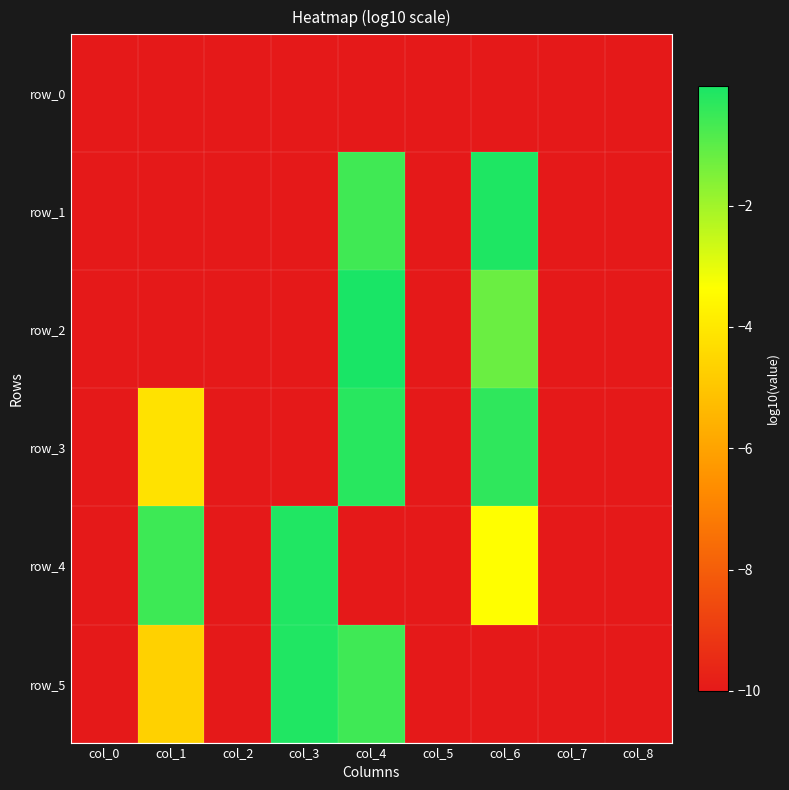

Reading left to right, what are all the values shown in this chart?

row_0: col_0=-10.0	col_1=-10.0	col_2=-10.0	col_3=-10.0	col_4=-10.0	col_5=-10.0	col_6=-10.0	col_7=-10.0	col_8=-10.0
row_1: col_0=-10.0	col_1=-10.0	col_2=-10.0	col_3=-10.0	col_4=-0.6	col_5=-10.0	col_6=-0.1	col_7=-10.0	col_8=-10.0
row_2: col_0=-10.0	col_1=-10.0	col_2=-10.0	col_3=-10.0	col_4=-0.0	col_5=-10.0	col_6=-1.2	col_7=-10.0	col_8=-10.0
row_3: col_0=-10.0	col_1=-4.2	col_2=-10.0	col_3=-10.0	col_4=-0.3	col_5=-10.0	col_6=-0.3	col_7=-10.0	col_8=-10.0
row_4: col_0=-10.0	col_1=-0.6	col_2=-10.0	col_3=-0.1	col_4=-10.0	col_5=-10.0	col_6=-3.4	col_7=-10.0	col_8=-10.0
row_5: col_0=-10.0	col_1=-4.7	col_2=-10.0	col_3=-0.1	col_4=-0.6	col_5=-10.0	col_6=-10.0	col_7=-10.0	col_8=-10.0